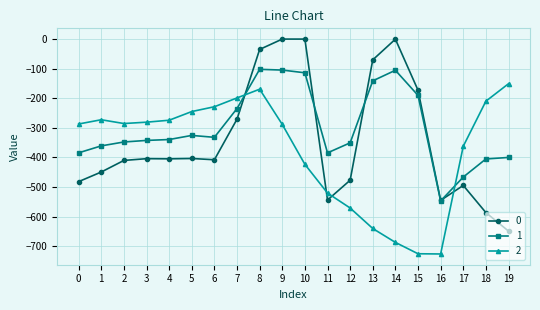

How many data points in 1 are less than -339?

11